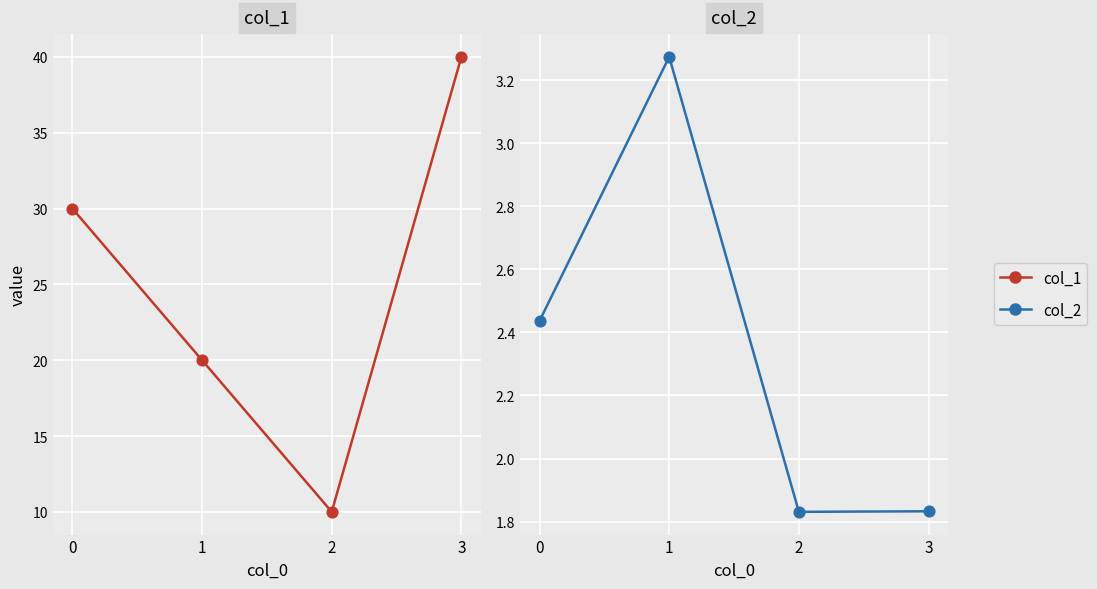

What are all the series names shown in the legend?

col_1, col_2